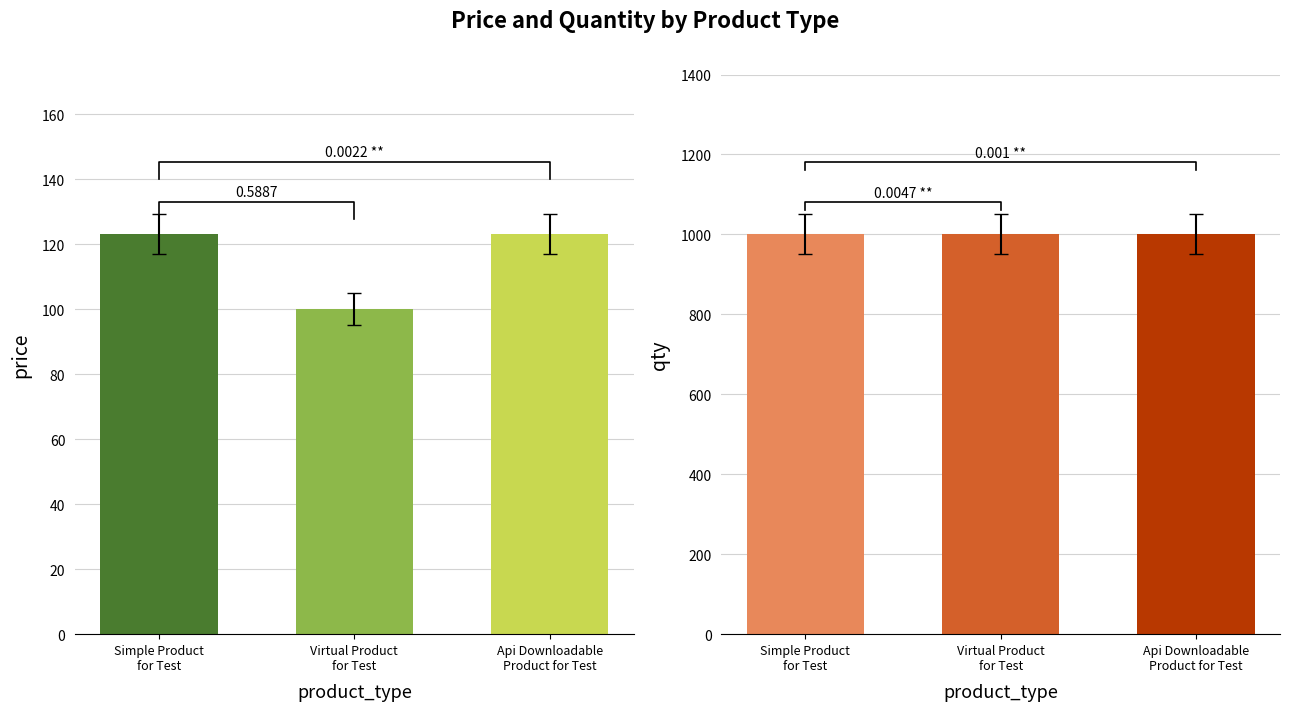

At how many categories does at least one series exceed 344?

3